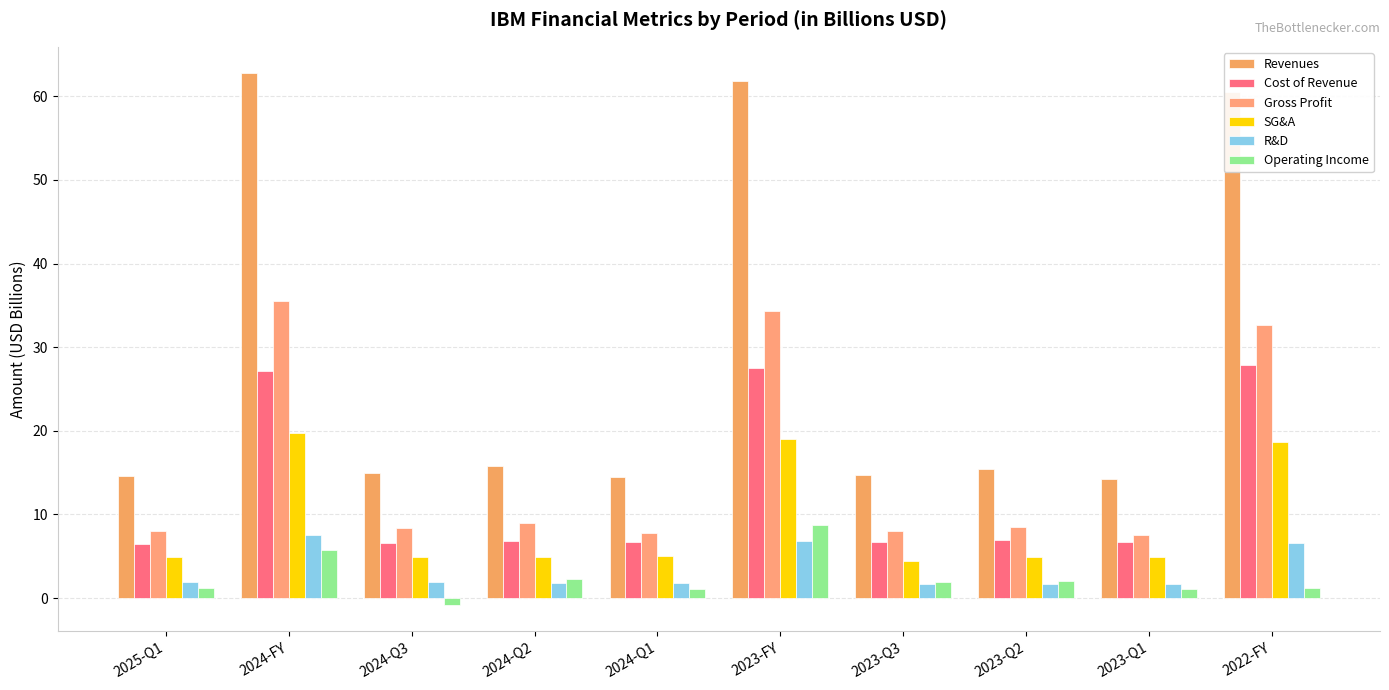

What is the sum of the Revenues values at 2024-Q1 and 2023-Q3?

29.2